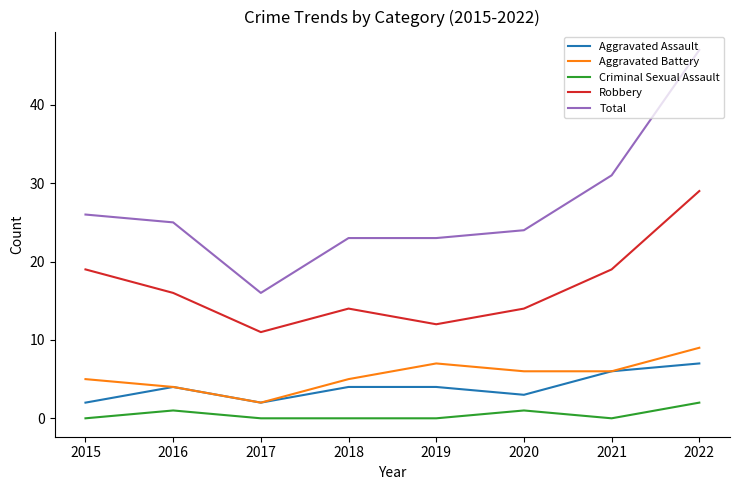

What is the difference between the maximum and minimum values in the Total series?

31